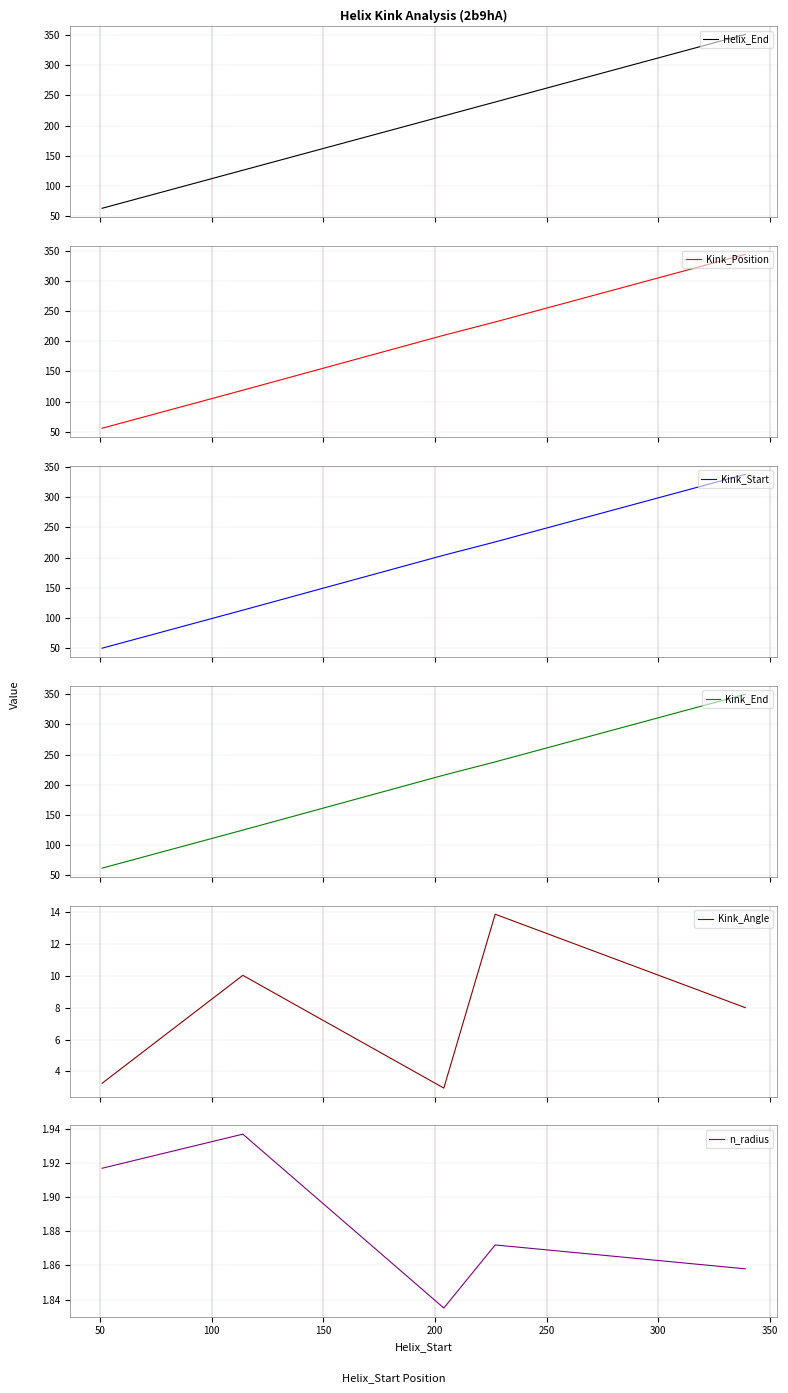

How many interior local valleys does the Kink_Angle series have?

1